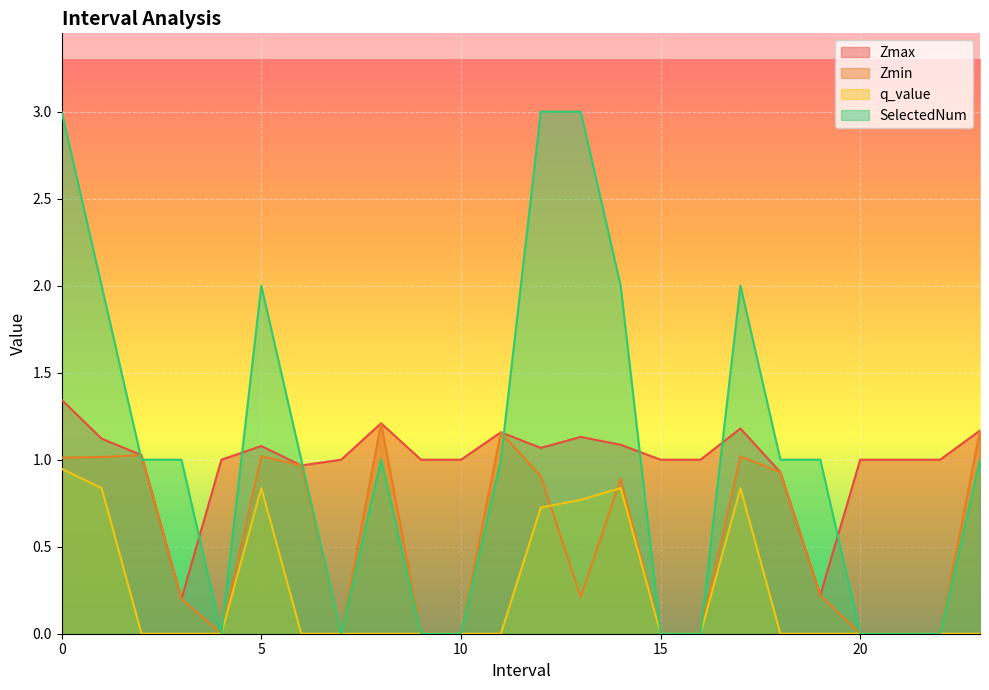

Reading right to left, extract all data points from this chart.

Zmax: 23.0=1.2	22.0=1.0	21.0=1.0	20.0=1.0	19.0=0.2	18.0=0.9	17.0=1.2	16.0=1.0	15.0=1.0	14.0=1.1	13.0=1.1	12.0=1.1	11.0=1.2	10.0=1.0	9.0=1.0	8.0=1.2	7.0=1.0	6.0=1.0	5.0=1.1	4.0=1.0	3.0=0.2	2.0=1.0	1.0=1.1	0.0=1.3
Zmin: 23.0=1.2	22.0=0.0	21.0=0.0	20.0=0.0	19.0=0.2	18.0=0.9	17.0=1.0	16.0=0.0	15.0=0.0	14.0=0.9	13.0=0.2	12.0=0.9	11.0=1.2	10.0=0.0	9.0=0.0	8.0=1.2	7.0=0.0	6.0=1.0	5.0=1.0	4.0=0.0	3.0=0.2	2.0=1.0	1.0=1.0	0.0=1.0
q_value: 23.0=0.0	22.0=0.0	21.0=0.0	20.0=0.0	19.0=0.0	18.0=0.0	17.0=0.8	16.0=0.0	15.0=0.0	14.0=0.8	13.0=0.8	12.0=0.7	11.0=0.0	10.0=0.0	9.0=0.0	8.0=0.0	7.0=0.0	6.0=0.0	5.0=0.8	4.0=0.0	3.0=0.0	2.0=0.0	1.0=0.8	0.0=0.9
SelectedNum: 23.0=1.0	22.0=0.0	21.0=0.0	20.0=0.0	19.0=1.0	18.0=1.0	17.0=2.0	16.0=0.0	15.0=0.0	14.0=2.0	13.0=3.0	12.0=3.0	11.0=1.0	10.0=0.0	9.0=0.0	8.0=1.0	7.0=0.0	6.0=1.0	5.0=2.0	4.0=0.0	3.0=1.0	2.0=1.0	1.0=2.0	0.0=3.0